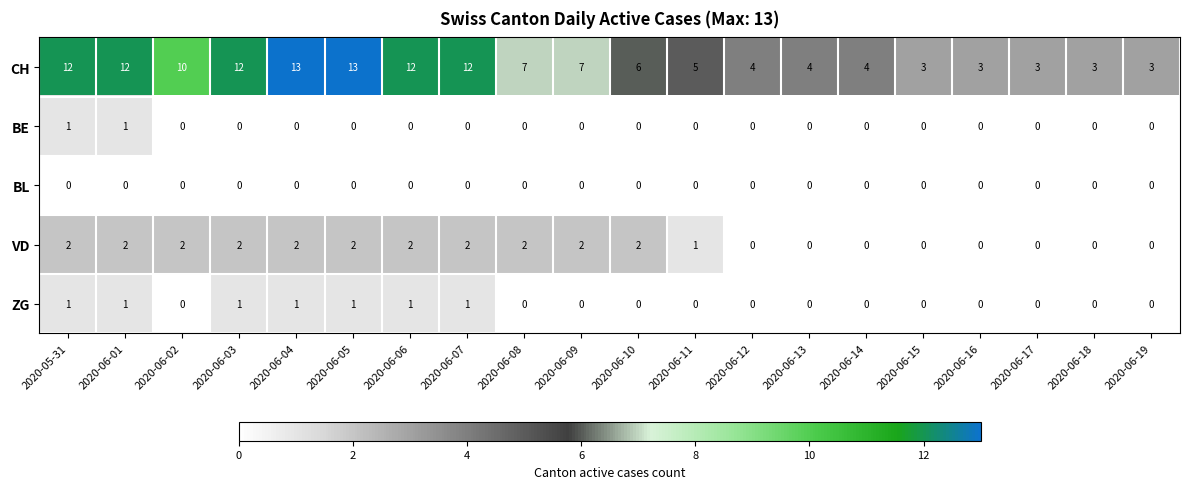

The value of VD at 2020-06-03 is 3. True or false?

False